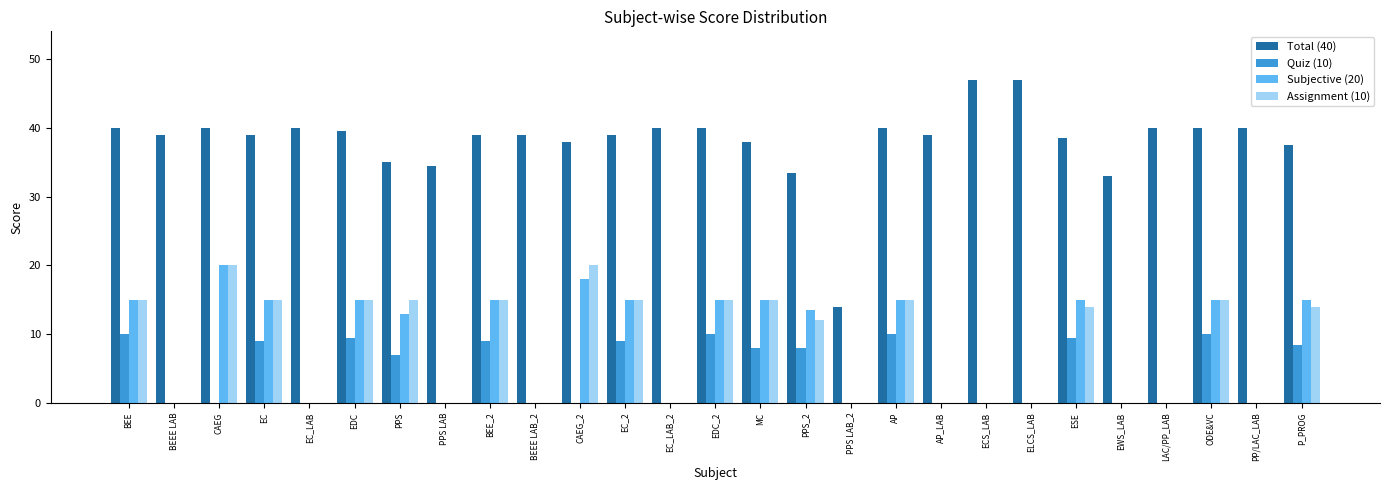

What value does the Quiz (10) series have at P_PROG?

8.5